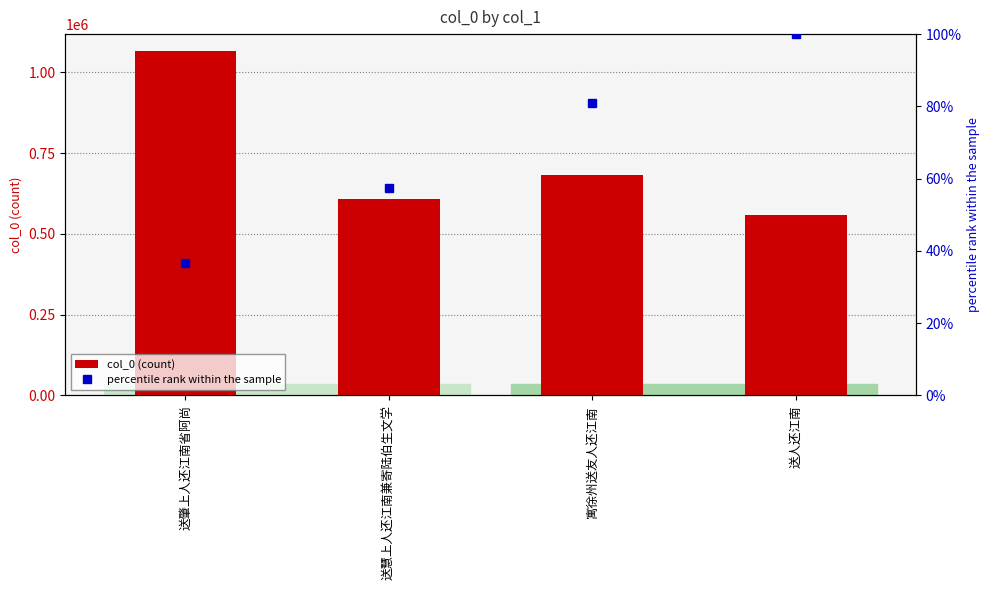

Rank the series by their average value, from highest to lowest.

col_0 (count), percentile rank within the sample